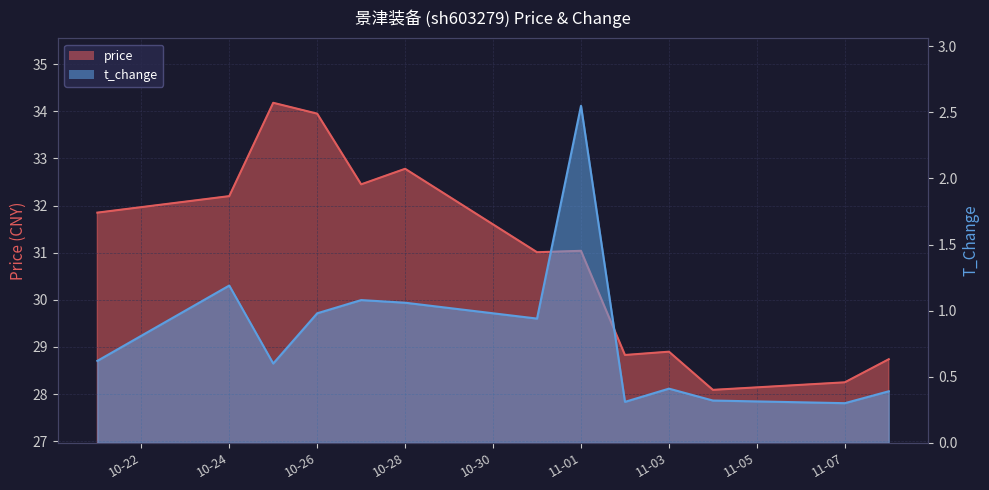

The value of t_change at 10-24 is 0.8. True or false?

False